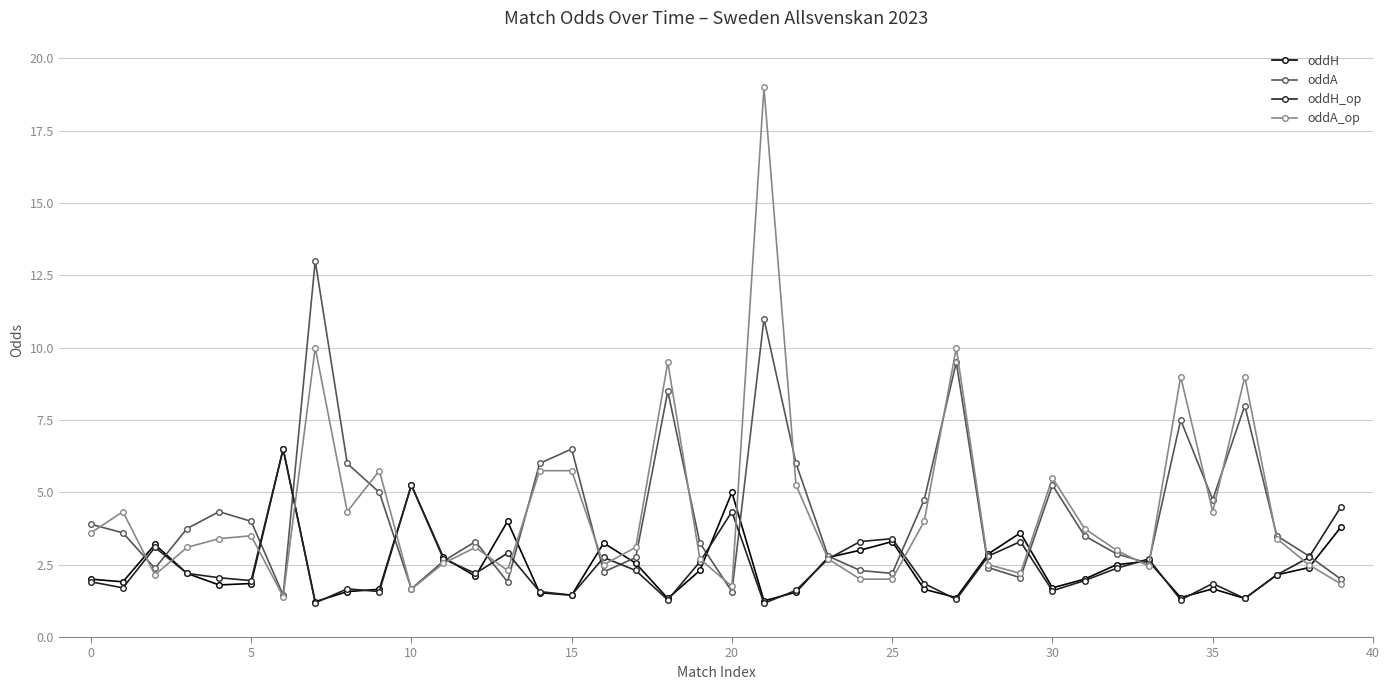

How many interior local valleys does the oddA series have?

10